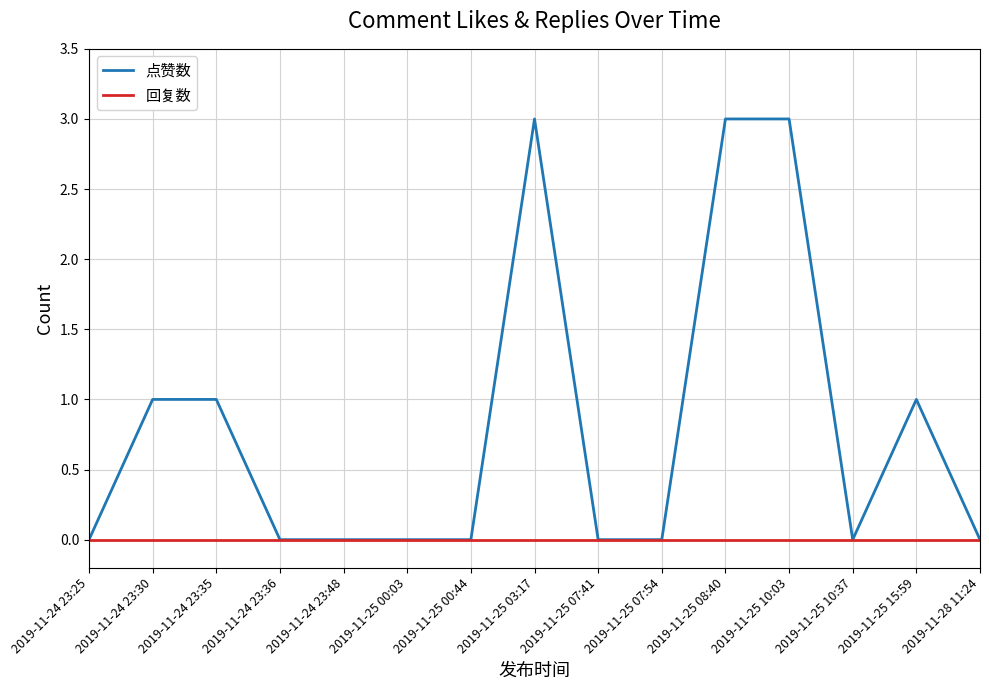

Is it true that 回复数 equals 0 at 2019-11-25 08:40?

True